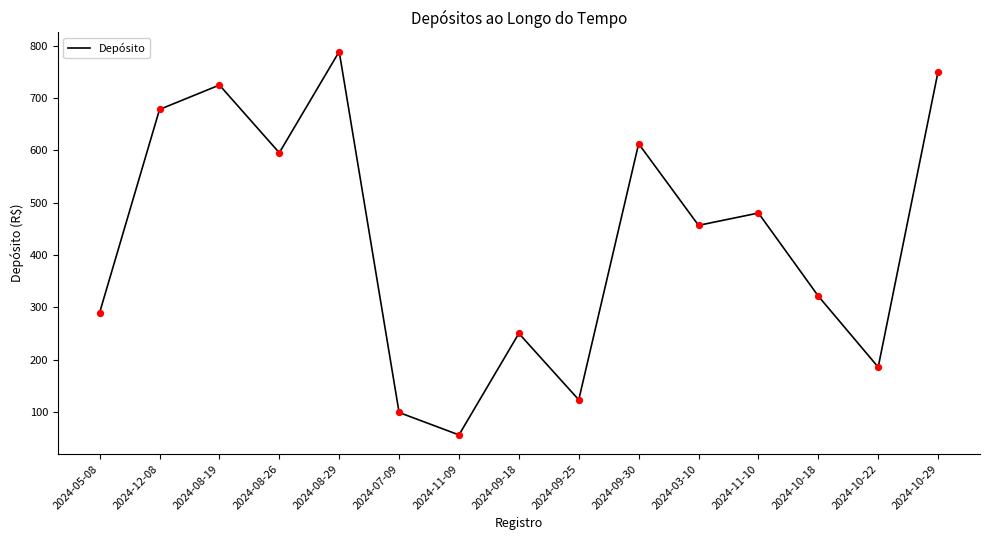

What is the ratio of the value at 2024-09-30 to the value at 2024-10-29?

0.8